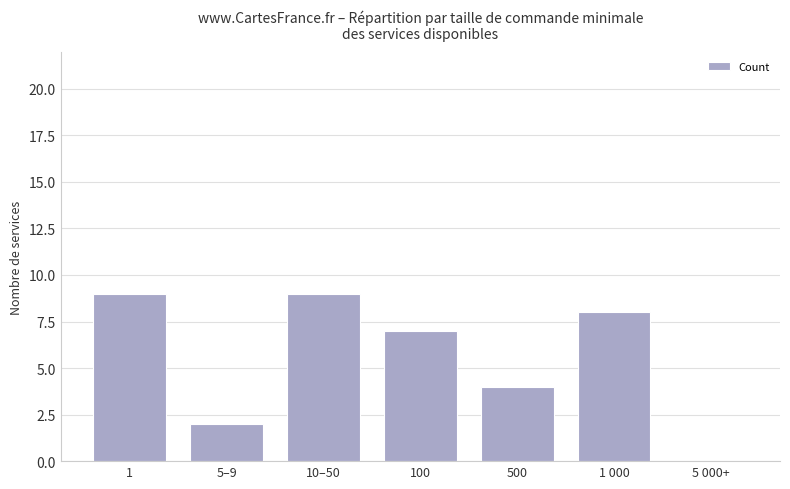

What is the maximum value shown in the chart?

9